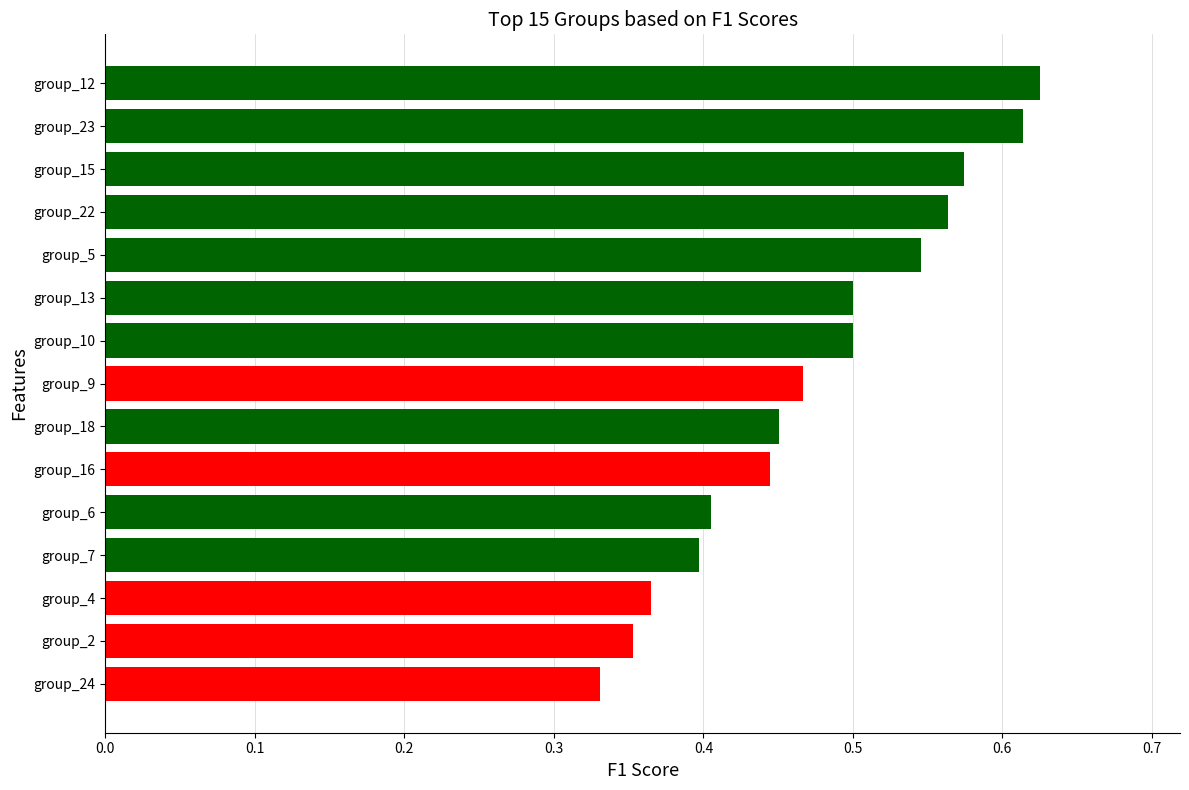

Where is the data nearest to the value 0?

group_24